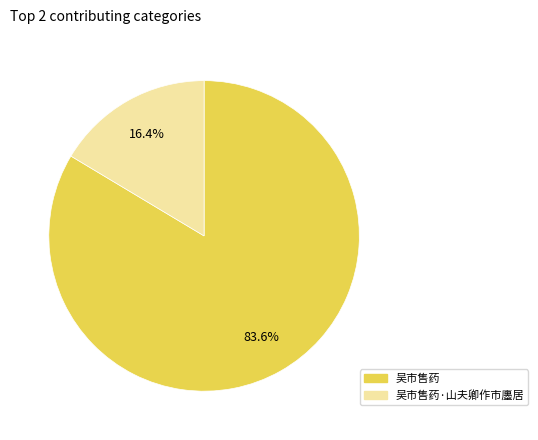

Is there any slice that represents more than half of the pie?

Yes